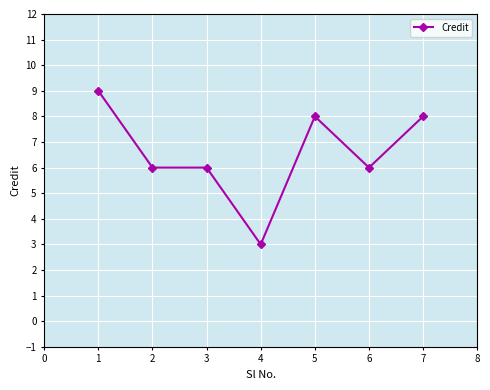

What is the smallest value displayed?

3